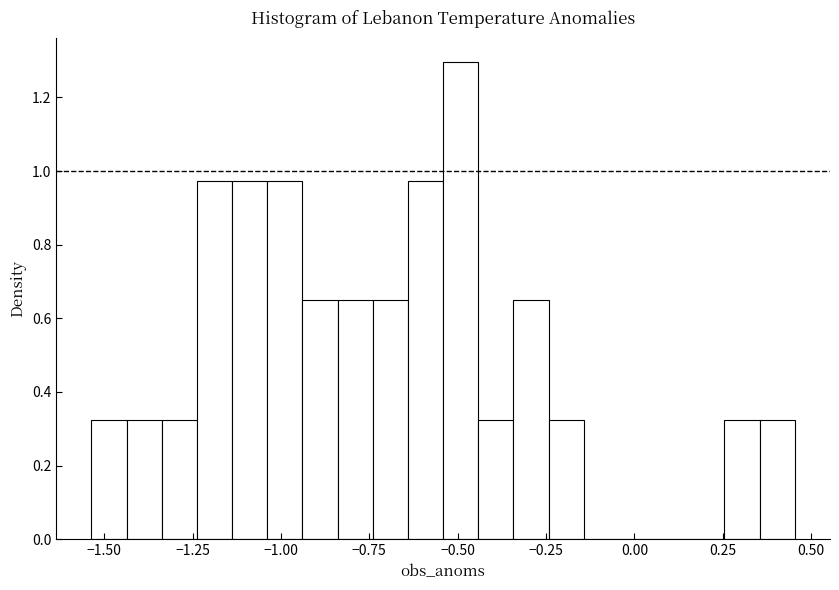

Read against the x-axis, roughly where is the centre of the tallest bar?

-0.50